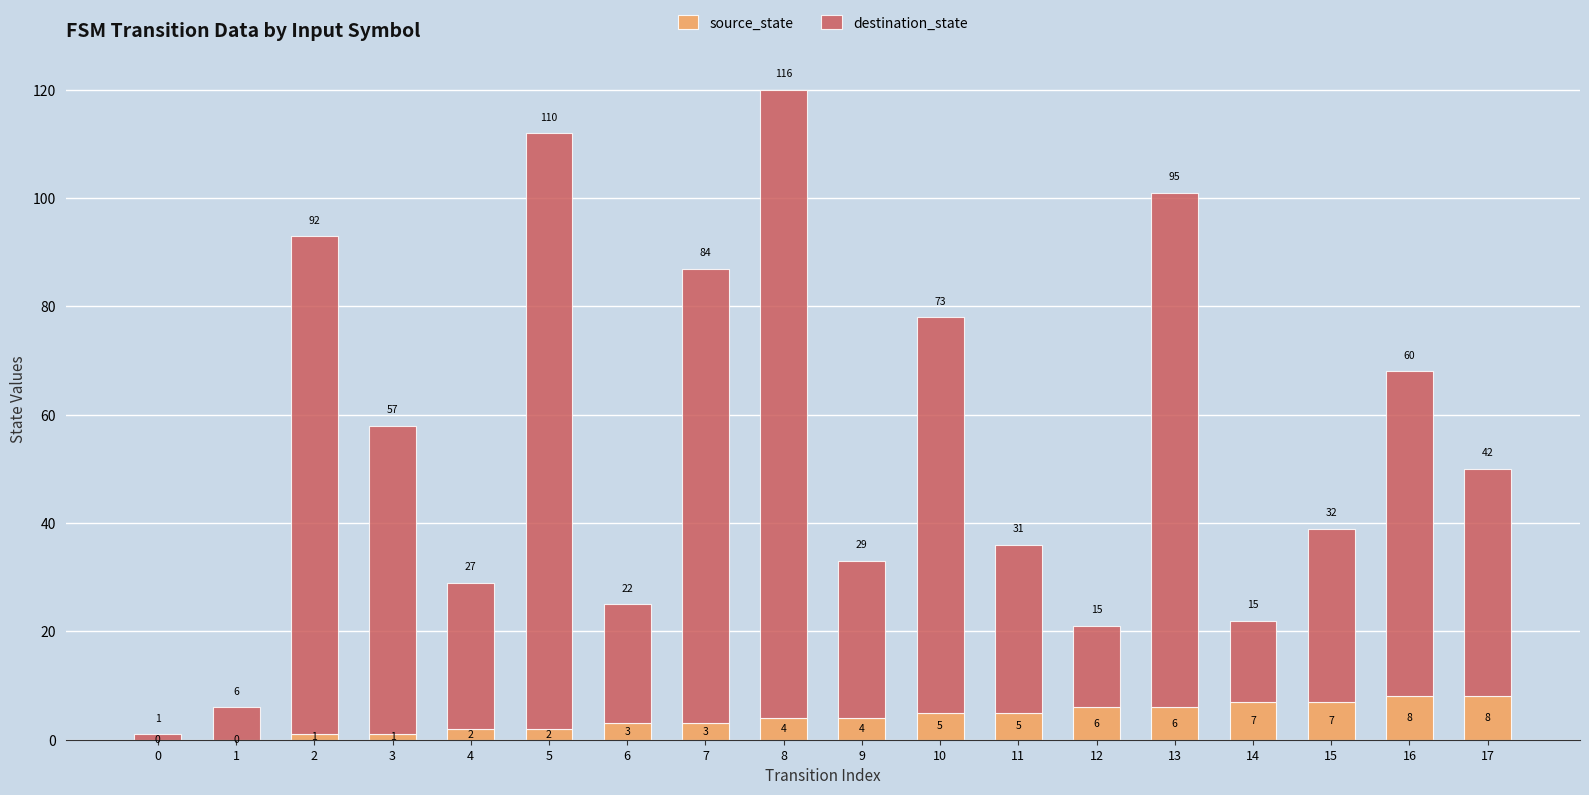

The value of source_state at 14 is 7. True or false?

True